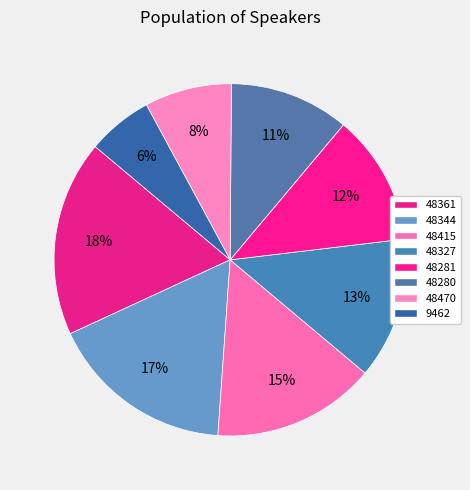

Rank the categories by value from lowest to highest.

9462, 48470, 48280, 48281, 48327, 48415, 48344, 48361